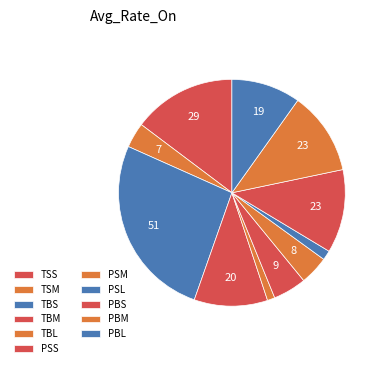

Count the number of slices in the pie.

11